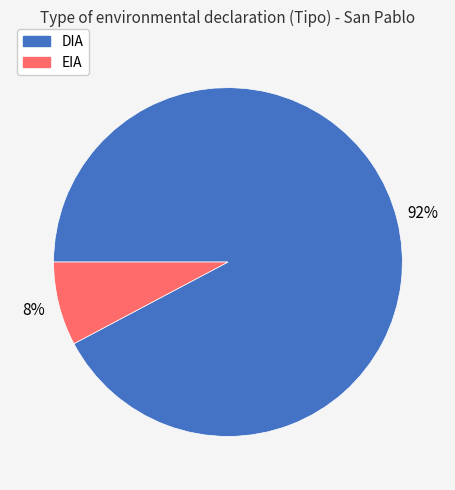

Is it true that DIA is 99% of the pie?

False